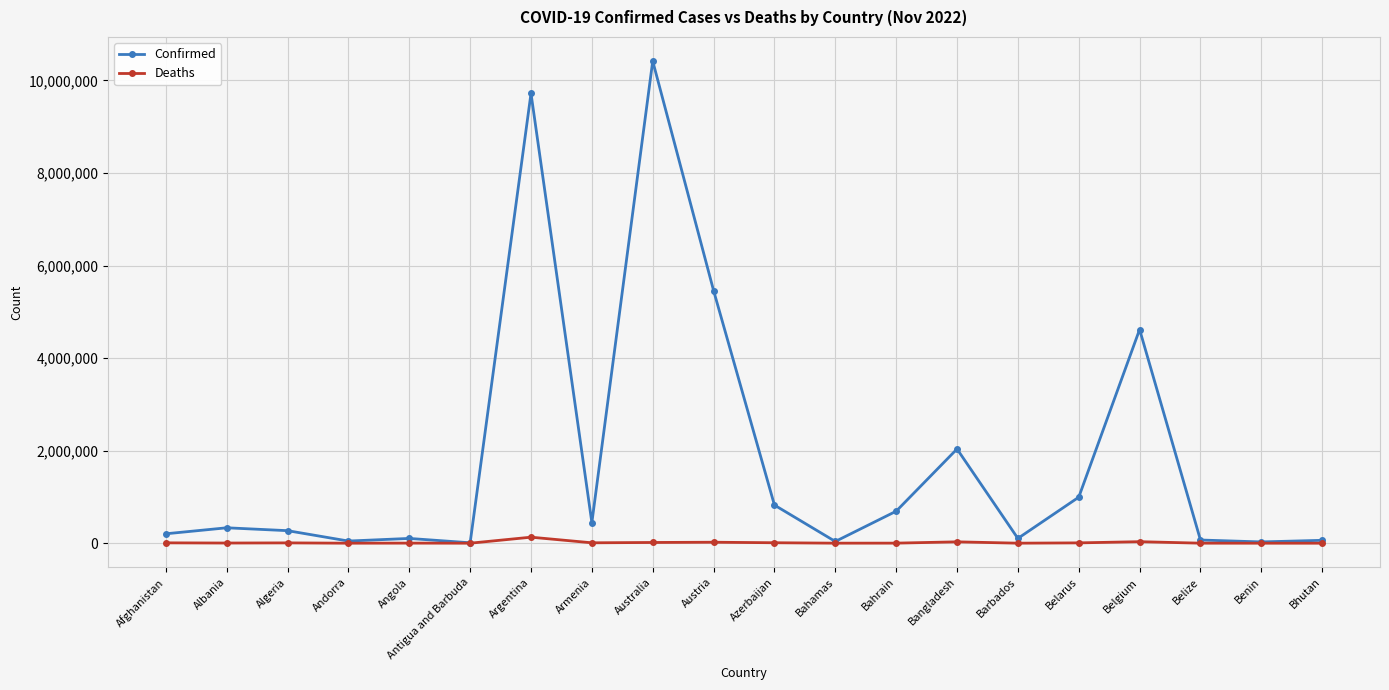

Does the chart display data point markers on the line(s)?

Yes